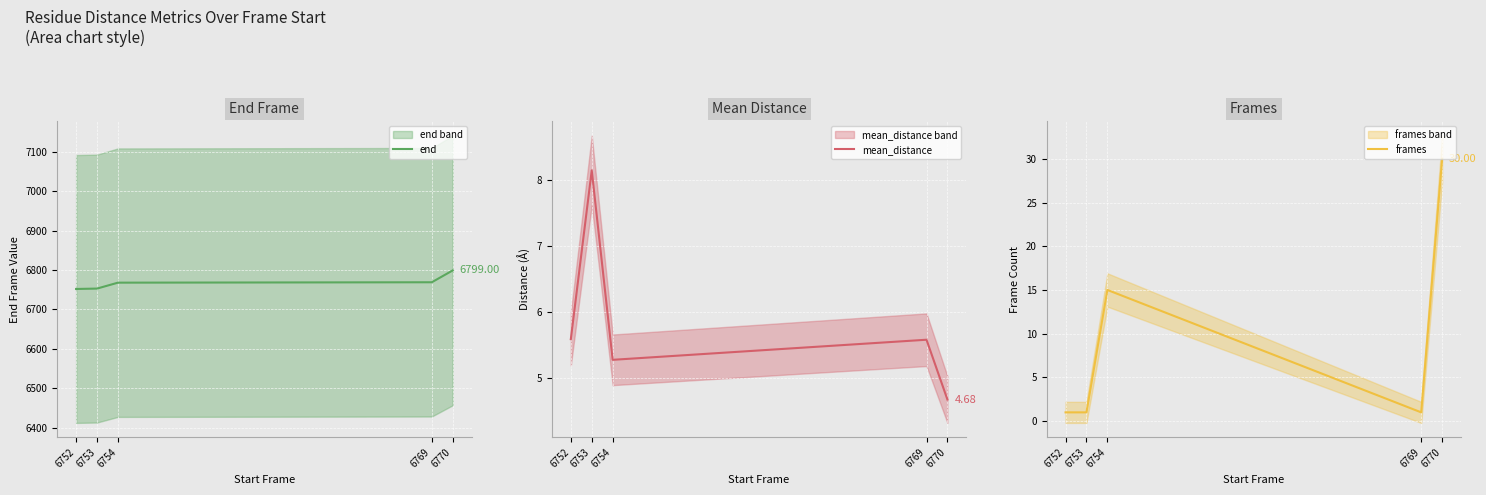

Rank the series by their maximum value, from lowest to highest.

mean_distance, frames, end